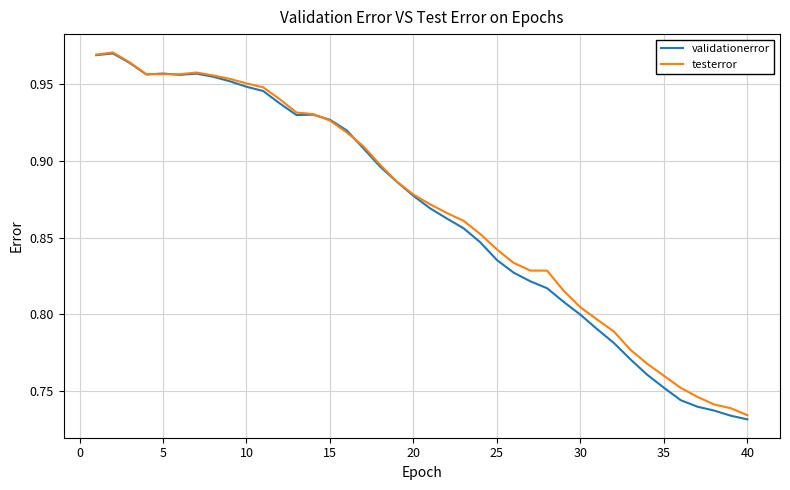

Which series has the largest range (max minus min)?

validationerror